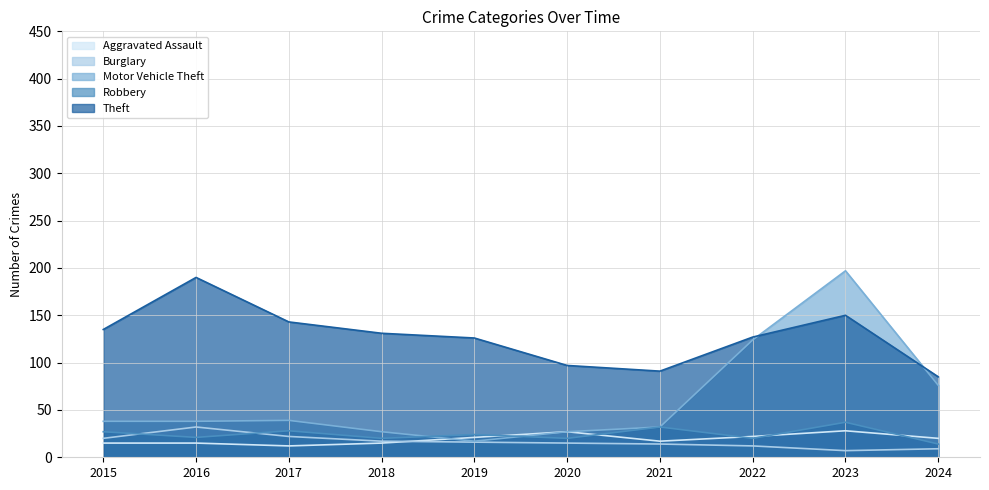

Which series has the largest range (max minus min)?

Motor Vehicle Theft